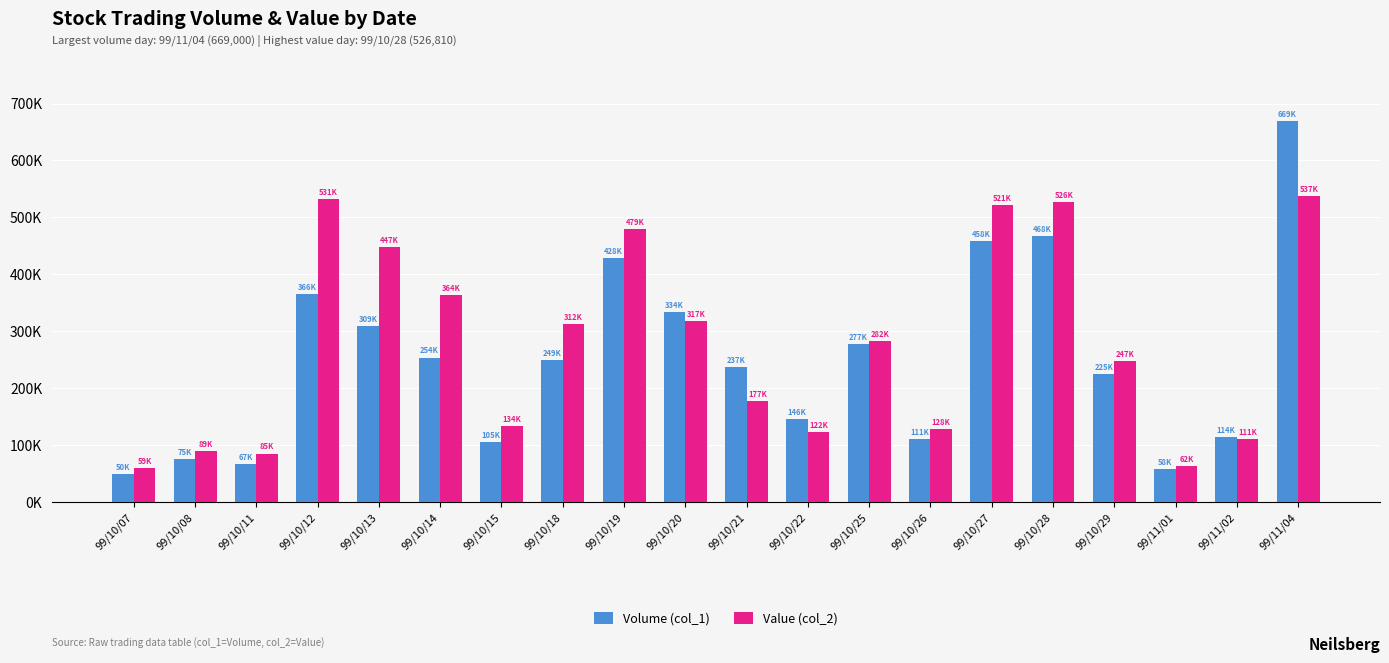

Rank the categories by Volume (col_1) value from lowest to highest.

99/10/07, 99/11/01, 99/10/11, 99/10/08, 99/10/15, 99/10/26, 99/11/02, 99/10/22, 99/10/29, 99/10/21, 99/10/18, 99/10/14, 99/10/25, 99/10/13, 99/10/20, 99/10/12, 99/10/19, 99/10/27, 99/10/28, 99/11/04